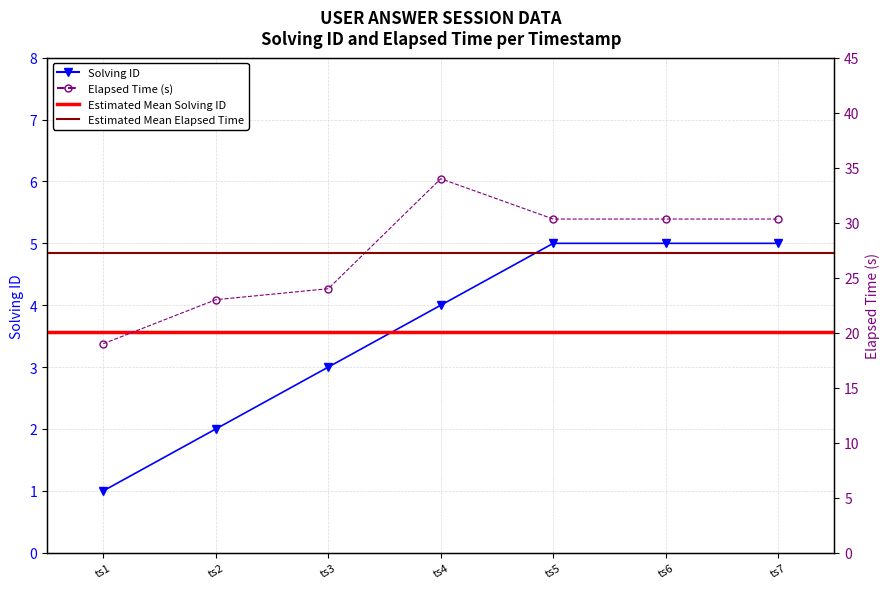

The elapsed_time series shows 16.3 at ts7. True or false?

False